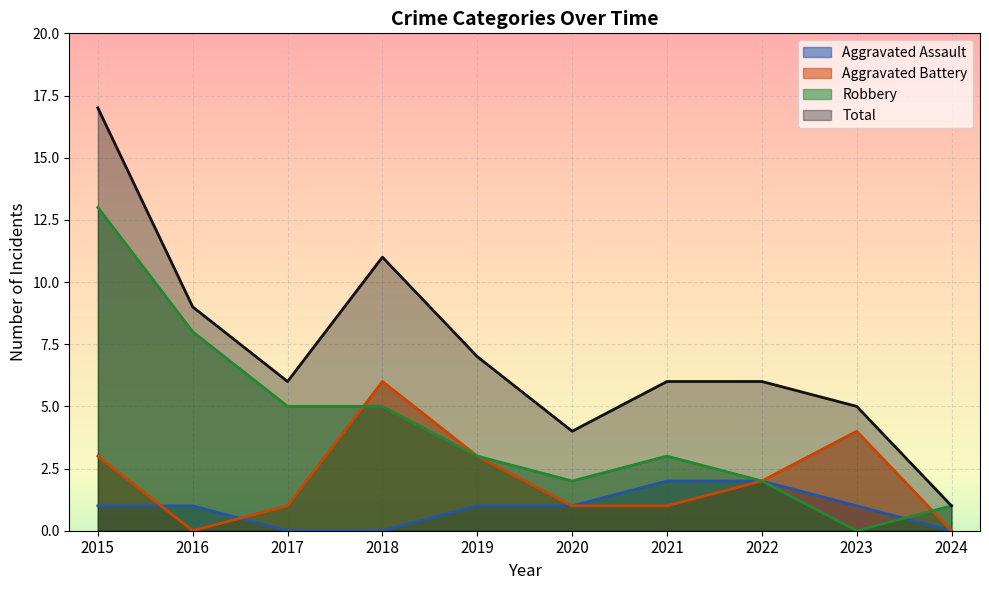

How many categories are shown in the chart?

10